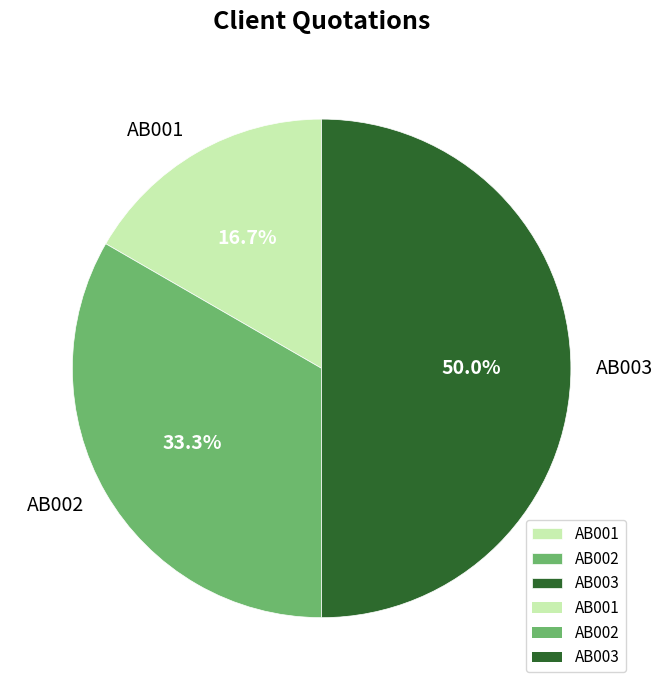

What is the ratio of the value at AB003 to the value at AB001?

3.0